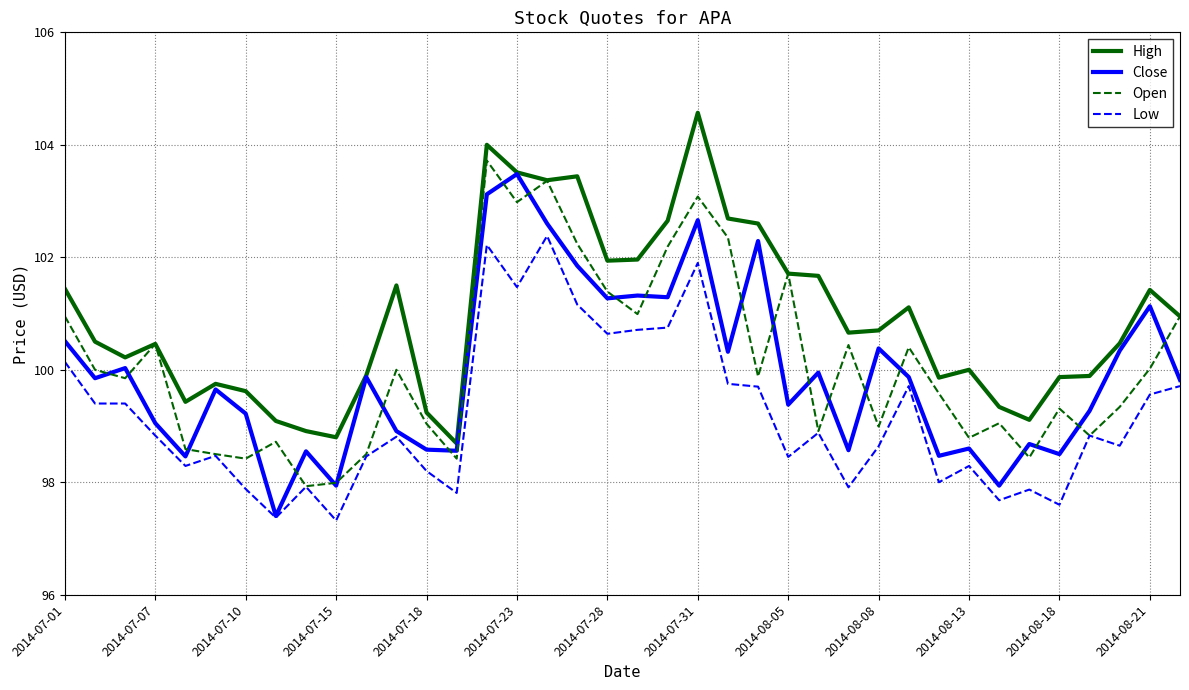

What is the highest value of the High series?

104.6